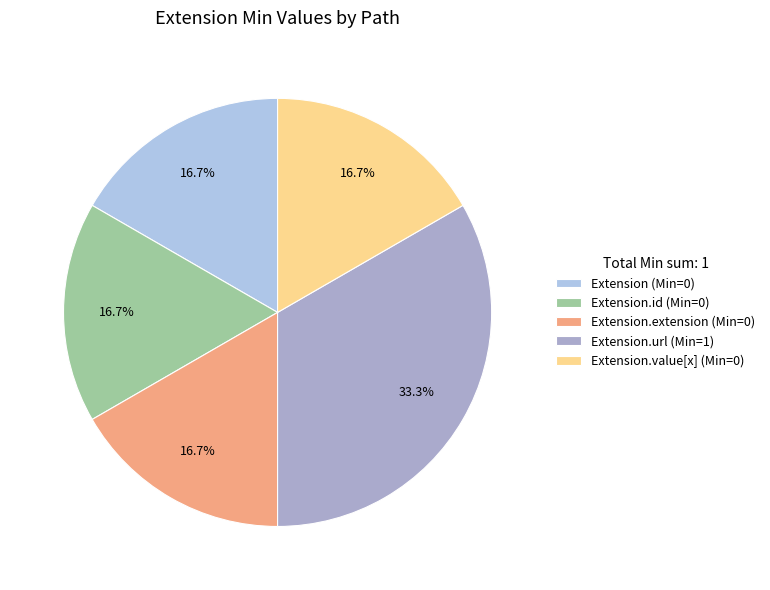

How many segments does this pie chart have?

5